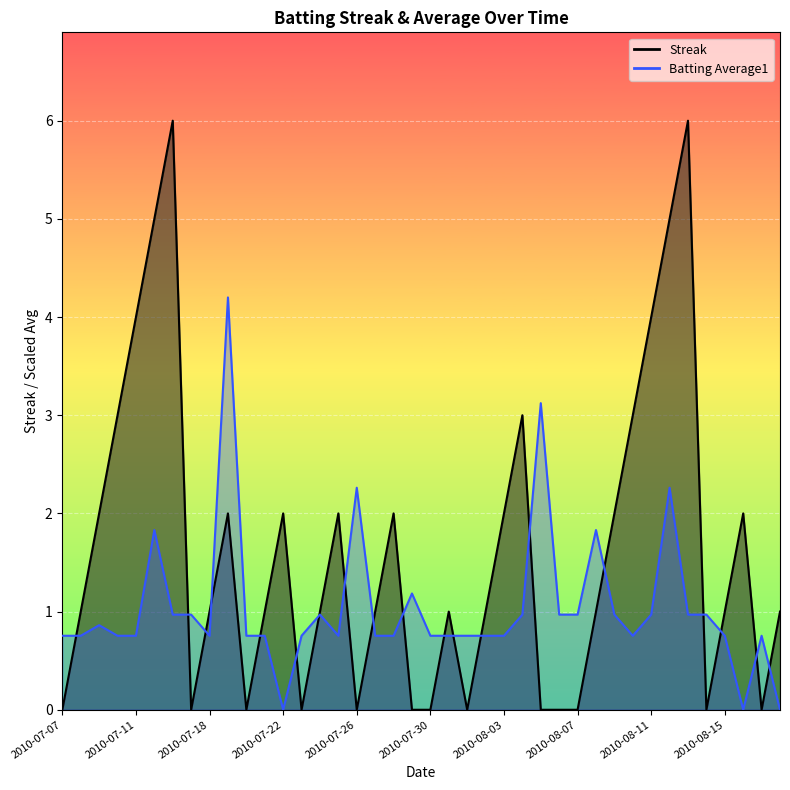

Rank the categories by Batting Average1 value from lowest to highest.

2010-07-22, 2010-08-16, 2010-08-18, 2010-07-07, 2010-07-08, 2010-07-10, 2010-07-11, 2010-07-18, 2010-07-20, 2010-07-21, 2010-07-23, 2010-07-25, 2010-07-27, 2010-07-28, 2010-07-30, 2010-07-31, 2010-08-01, 2010-08-02, 2010-08-03, 2010-08-10, 2010-08-15, 2010-08-17, 2010-07-09, 2010-07-16, 2010-07-17, 2010-07-24, 2010-08-04, 2010-08-06, 2010-08-07, 2010-08-09, 2010-08-11, 2010-08-13, 2010-08-14, 2010-07-29, 2010-07-15, 2010-08-08, 2010-07-26, 2010-08-12, 2010-08-05, 2010-07-19